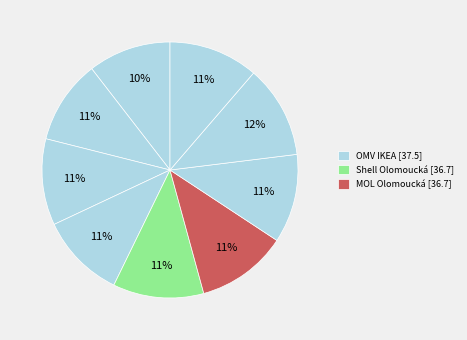

Count the number of slices in the pie.

9